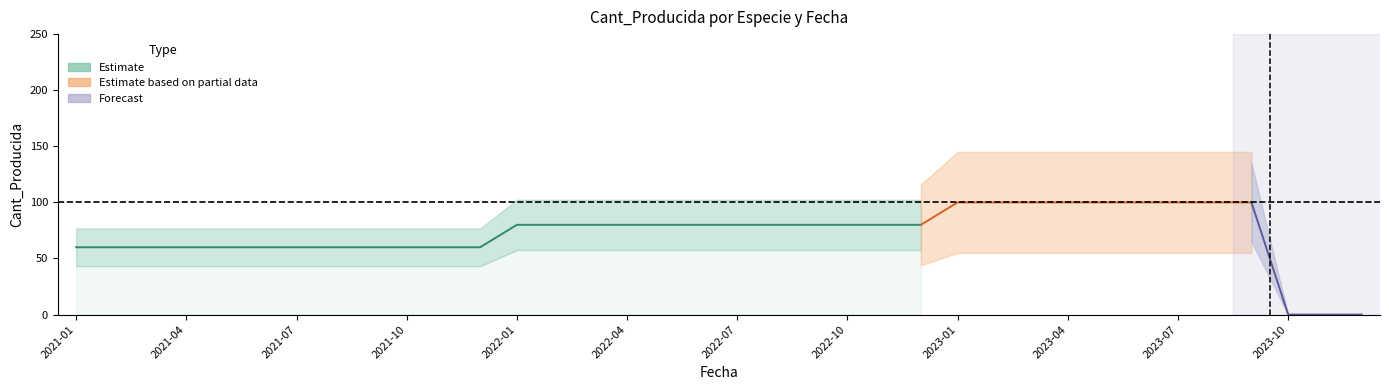

The Conconina series shows 258 at 2022-01. True or false?

False